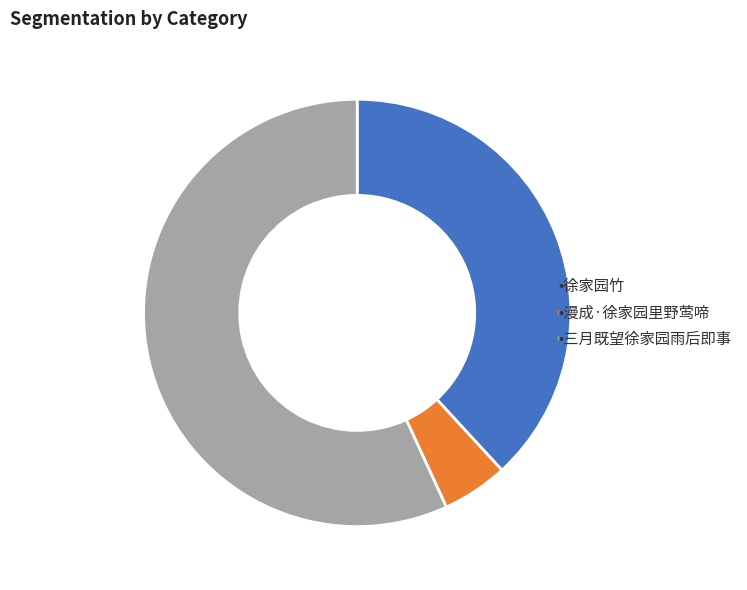

Does any single category account for the majority?

Yes